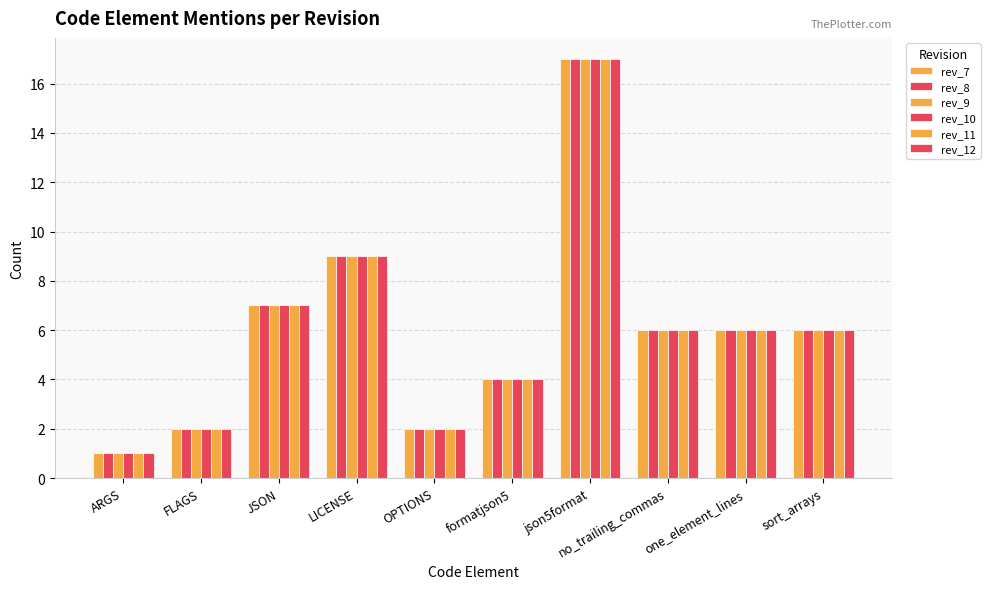

How many categories are shown in the chart?

10